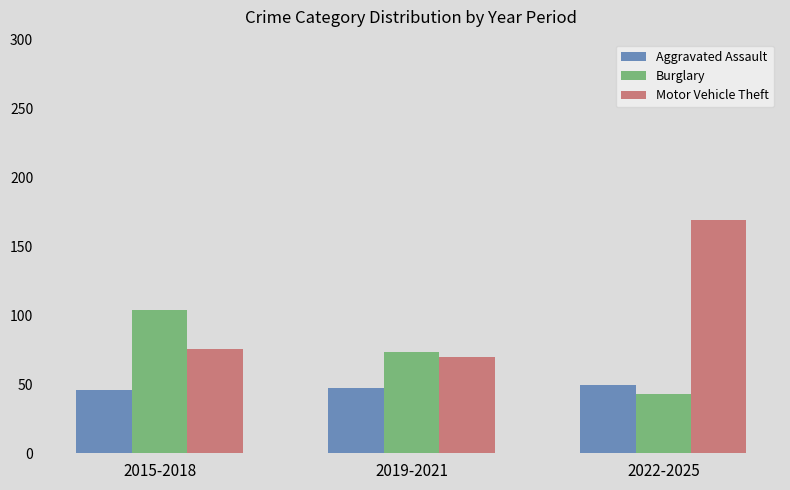

Reading left to right, list all the values displayed in this chart.

Aggravated Assault: 46.0	47.3	49.5
Burglary: 104.0	73.7	43.2
Motor Vehicle Theft: 75.5	70.0	169.0